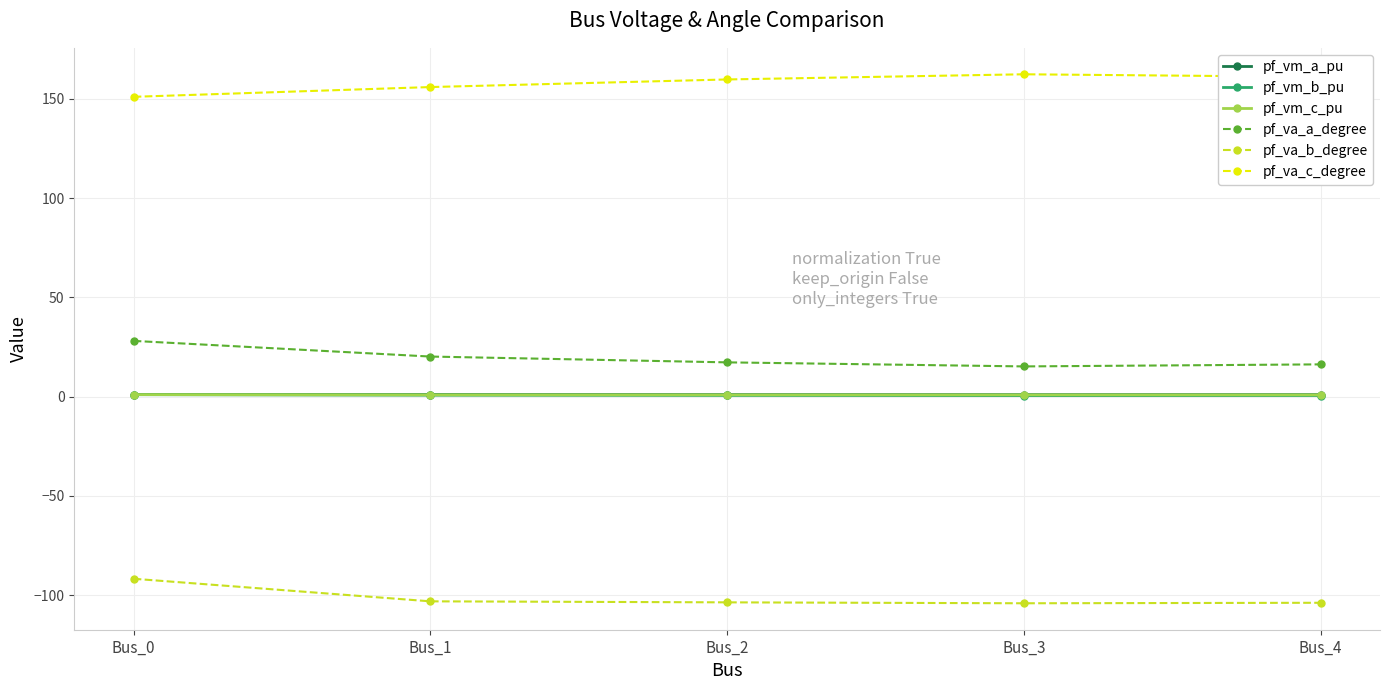

The value of pf_va_c_degree at Bus_4 is 161.1. True or false?

True